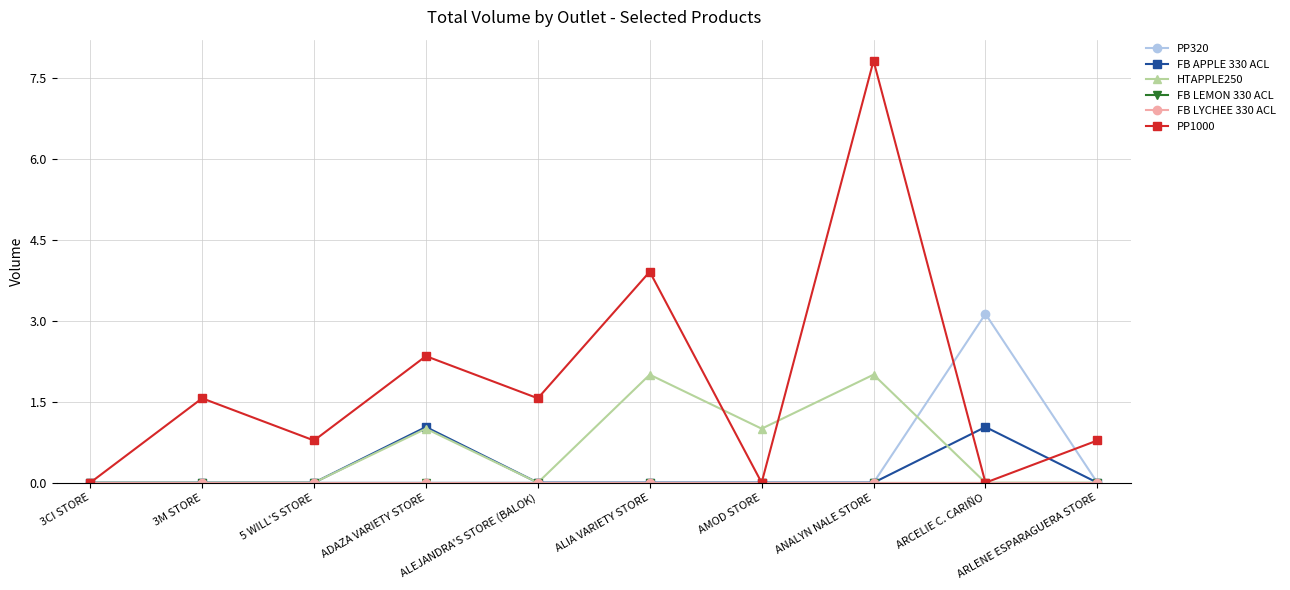

Does the chart have visible grid lines?

Yes